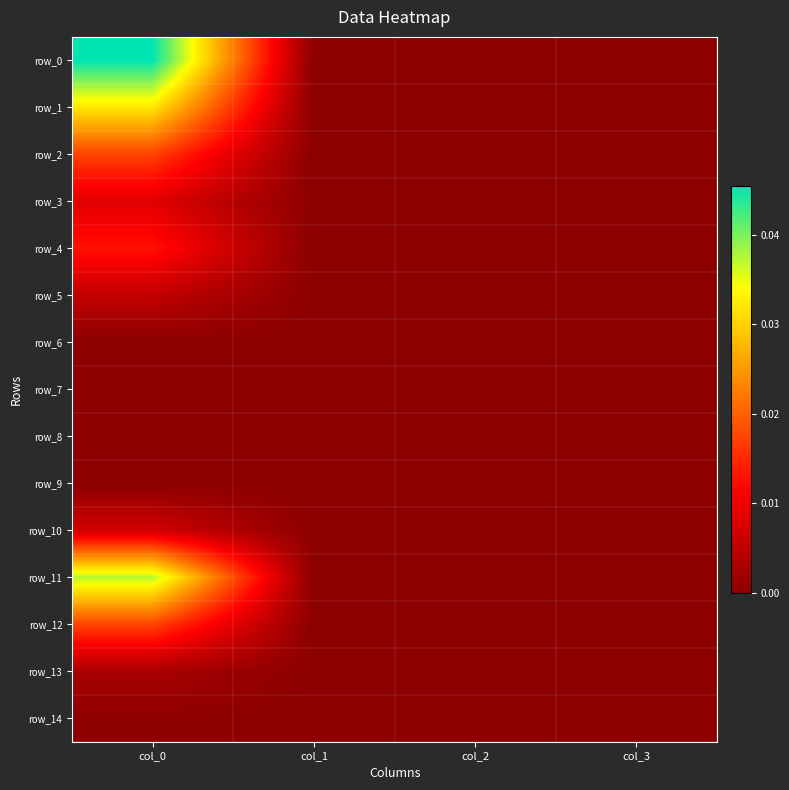

The value of row_5 at col_3 is -0.0. True or false?

False